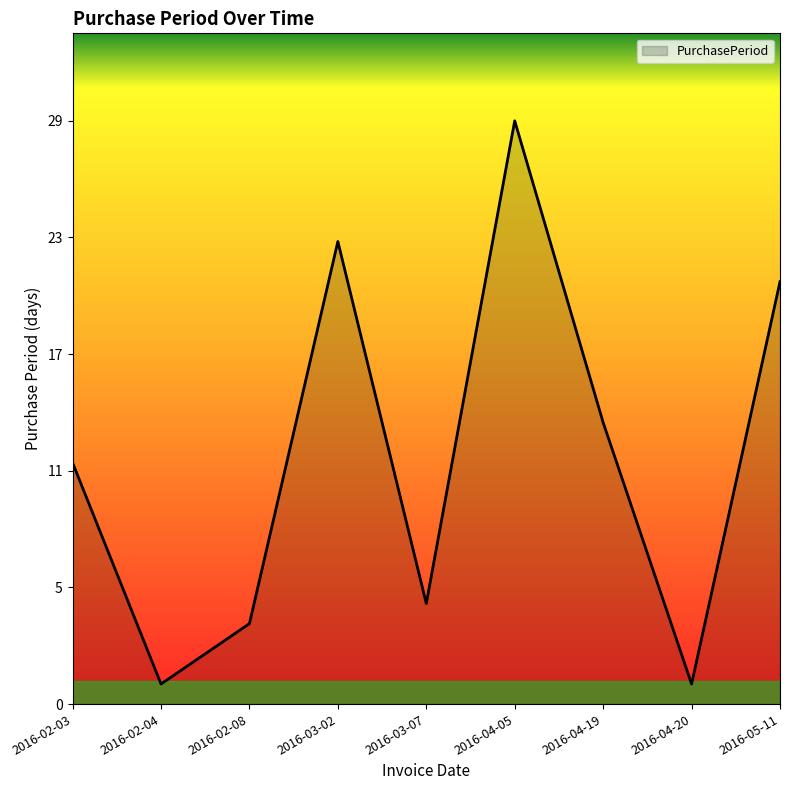

At which category does the data reach its first local peak?

2016-03-02